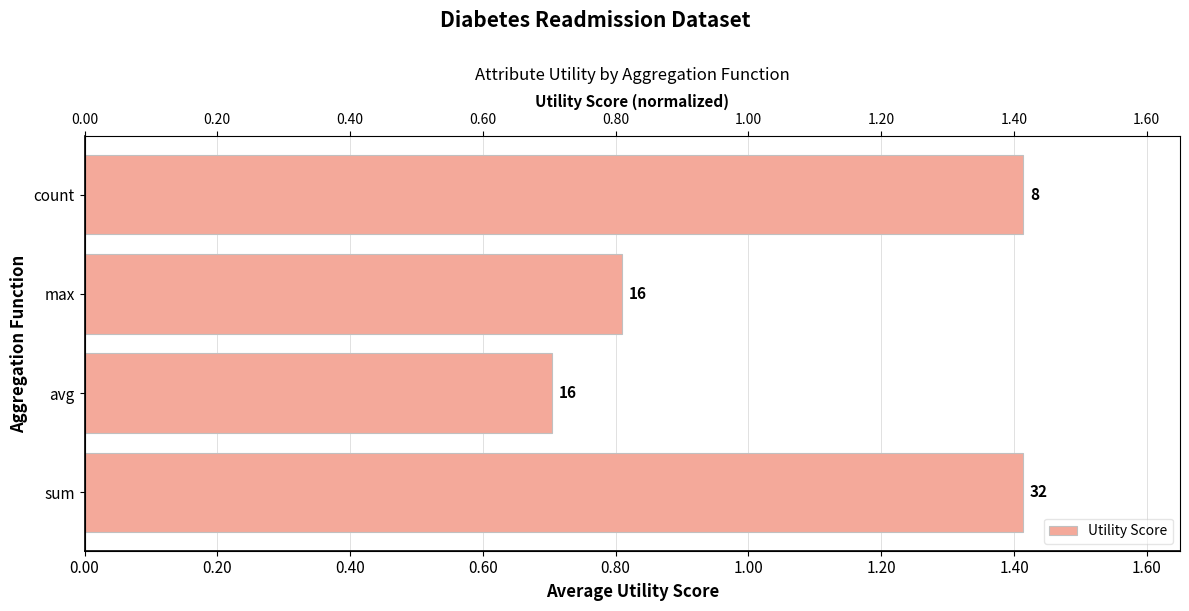

Is it true that the value at count is 0.3?

False